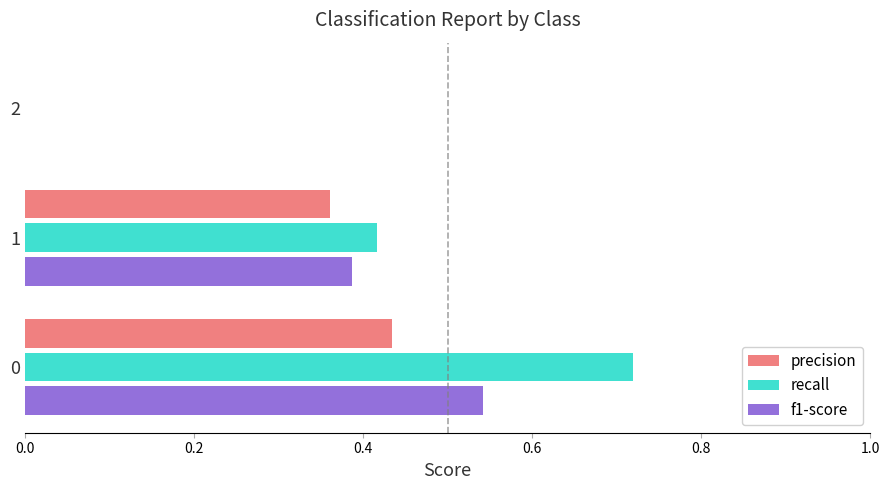

Is the value of recall at 2 greater than the value of precision at 1?

No